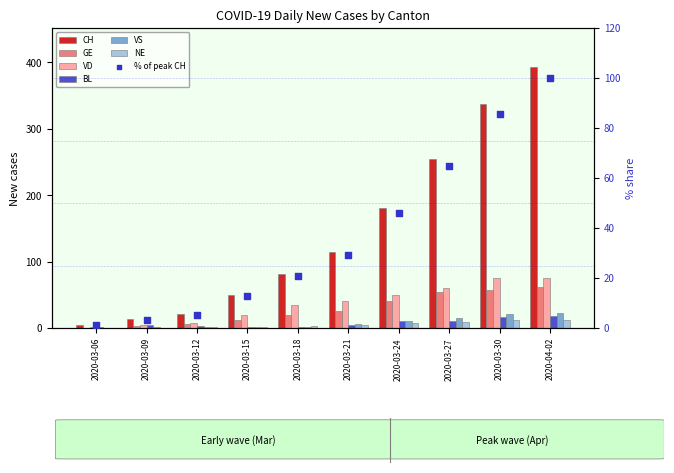

Is the value of CH at 2020-03-15 greater than the value of VS at 2020-03-15?

Yes